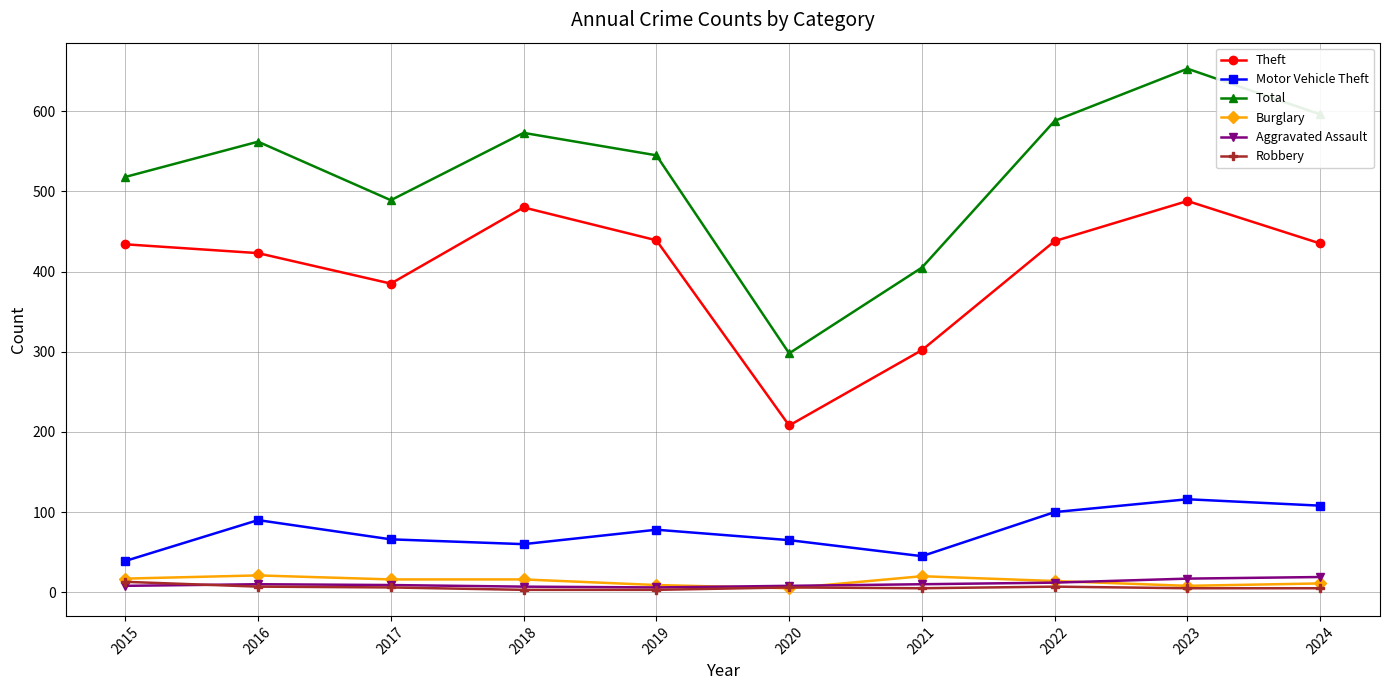

How many Robbery values are between 5 and 7?

7